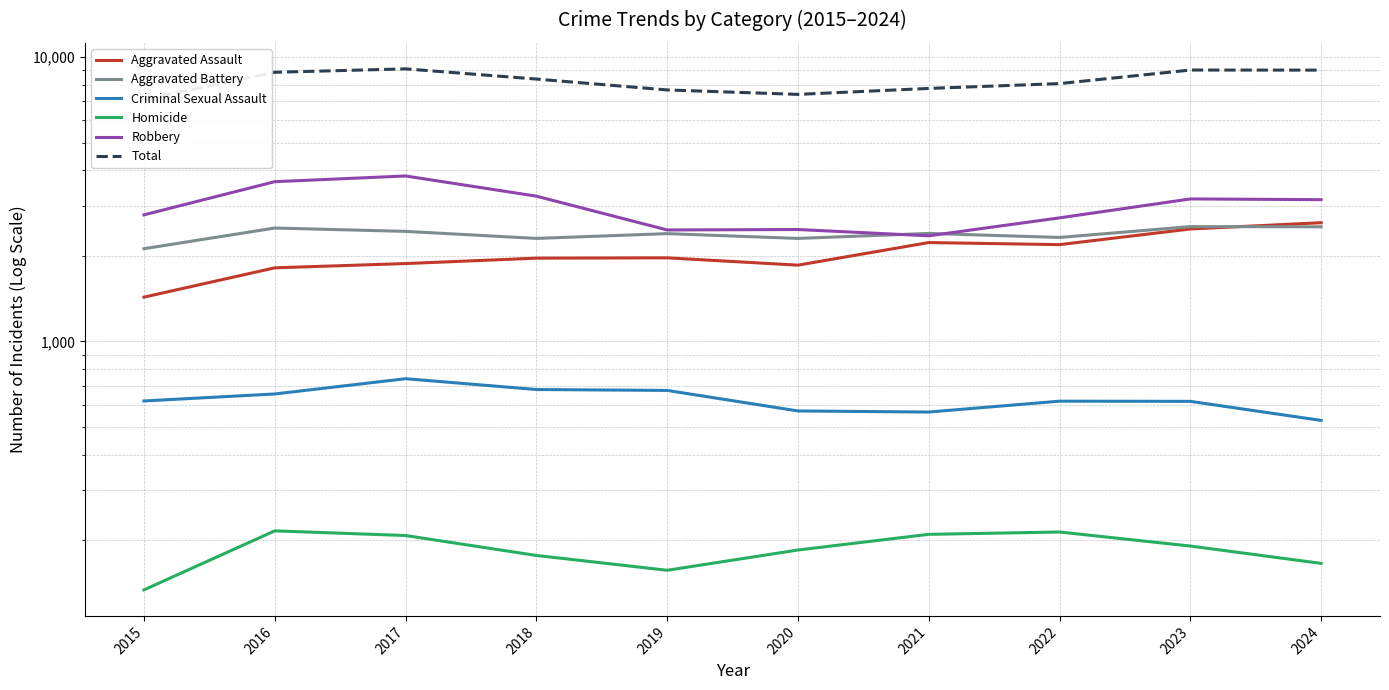

Is it true that Total equals 9233 at 2015?

False